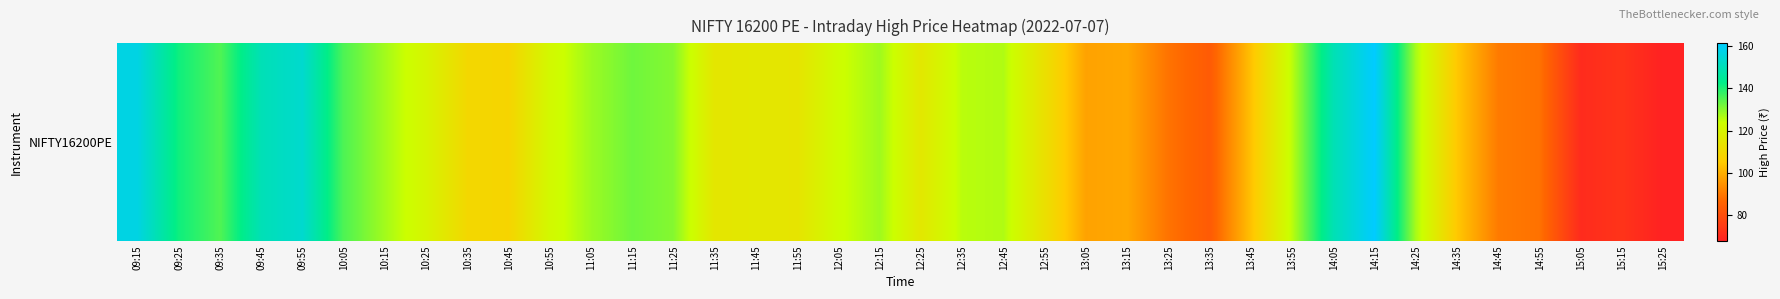

What is the maximum value shown in the chart?

161.3